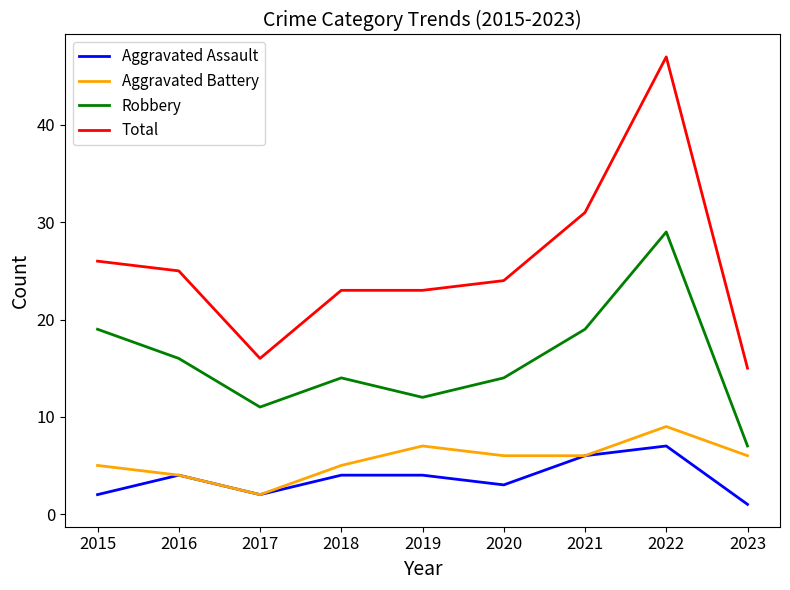

What is the maximum value for Robbery?

29